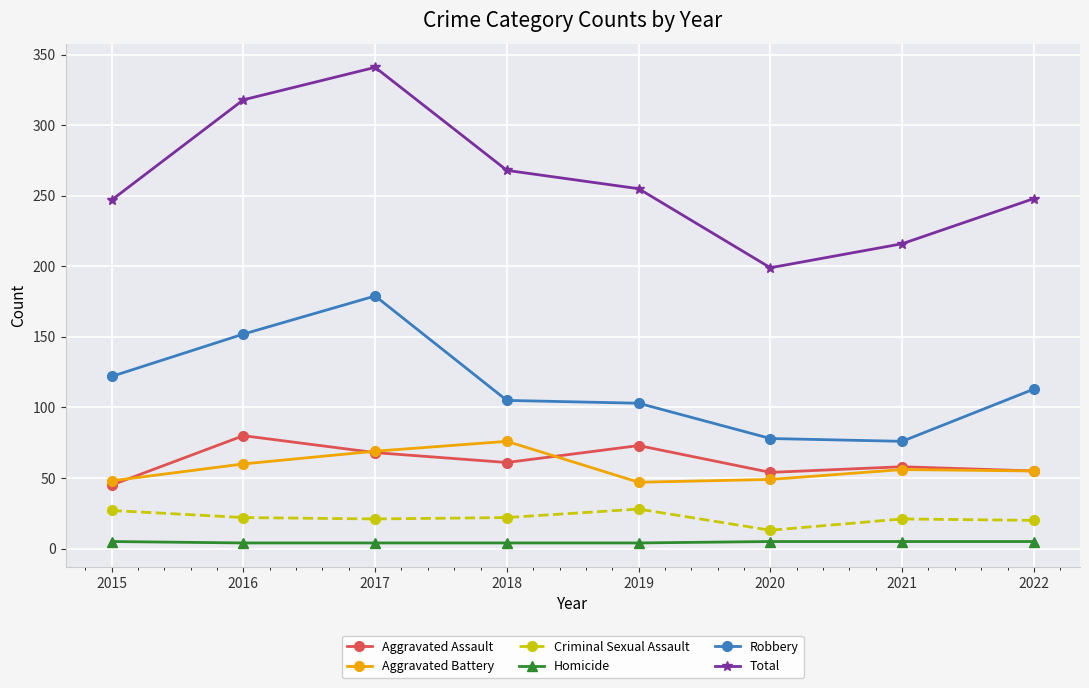

What is the value of the Aggravated Assault point at the 1st from the left?

45